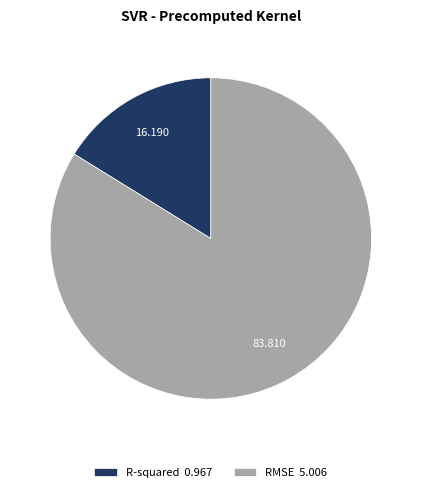

Does R-squared 0.967 account for over 50% of the chart?

No